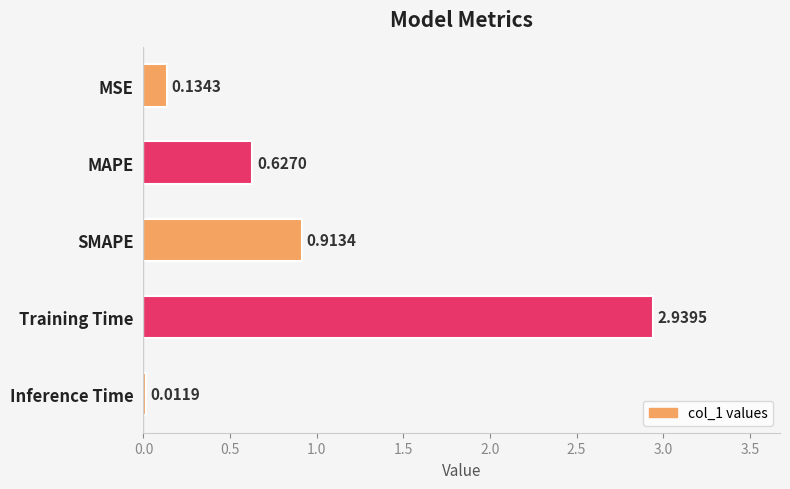

Where is the data nearest to the value 1?

SMAPE